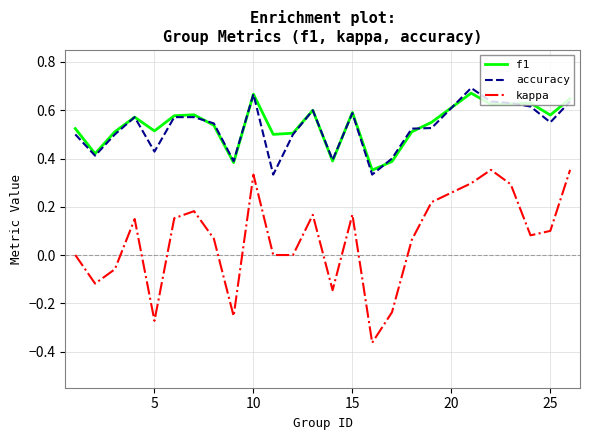

True or false: kappa and accuracy cross at least once.

False